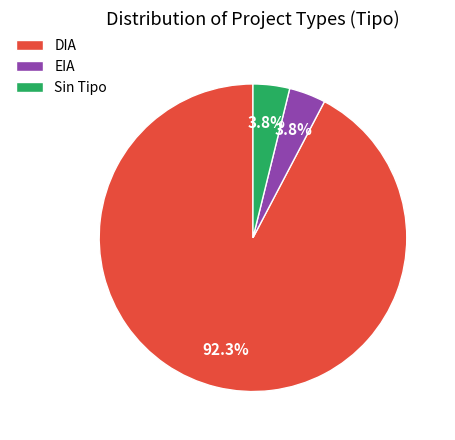

Count the number of slices in the pie.

3